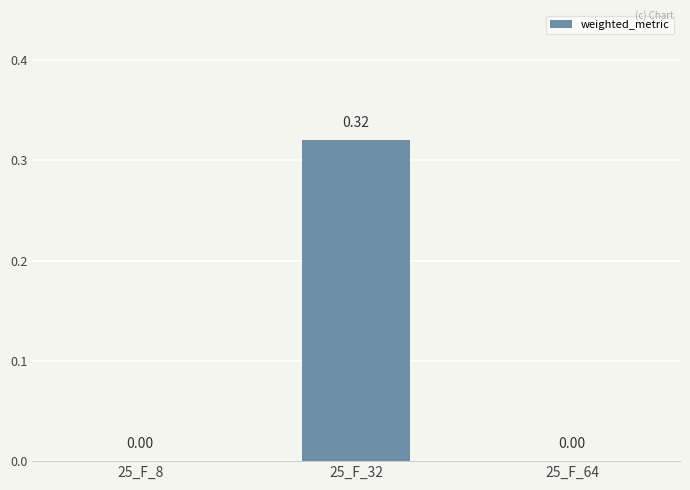

Is it true that the value at 25_F_32 is 0.1?

False